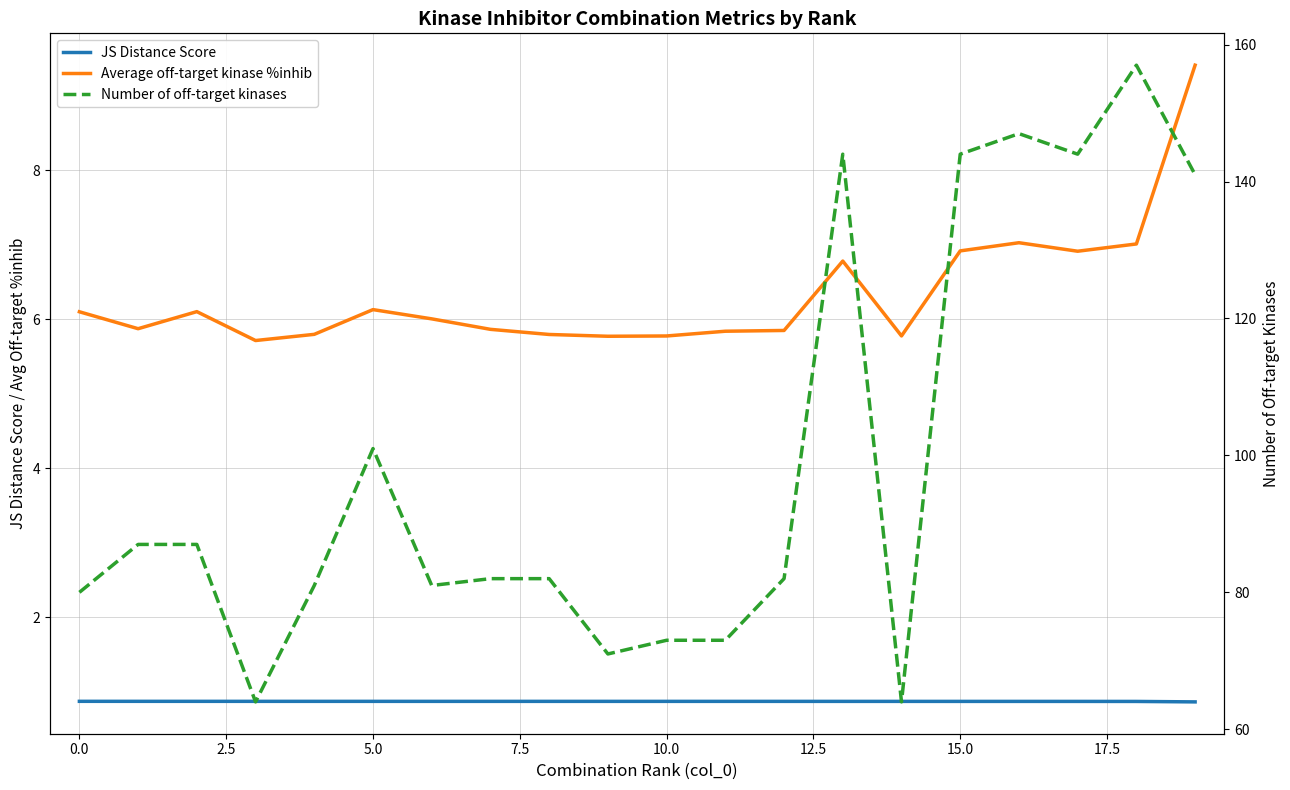

Reading left to right, list all the values displayed in this chart.

JS Distance Score: 0.9	0.9	0.9	0.9	0.9	0.9	0.9	0.9	0.9	0.9	0.9	0.9	0.9	0.9	0.9	0.9	0.9	0.9	0.9	0.9
Average off-target kinase %inhib: 6.1	5.9	6.1	5.7	5.8	6.1	6.0	5.9	5.8	5.8	5.8	5.8	5.9	6.8	5.8	6.9	7.0	6.9	7.0	9.4
Number of off-target kinases: 80.0	87.0	87.0	64.0	81.0	101.0	81.0	82.0	82.0	71.0	73.0	73.0	82.0	144.0	64.0	144.0	147.0	144.0	157.0	141.0